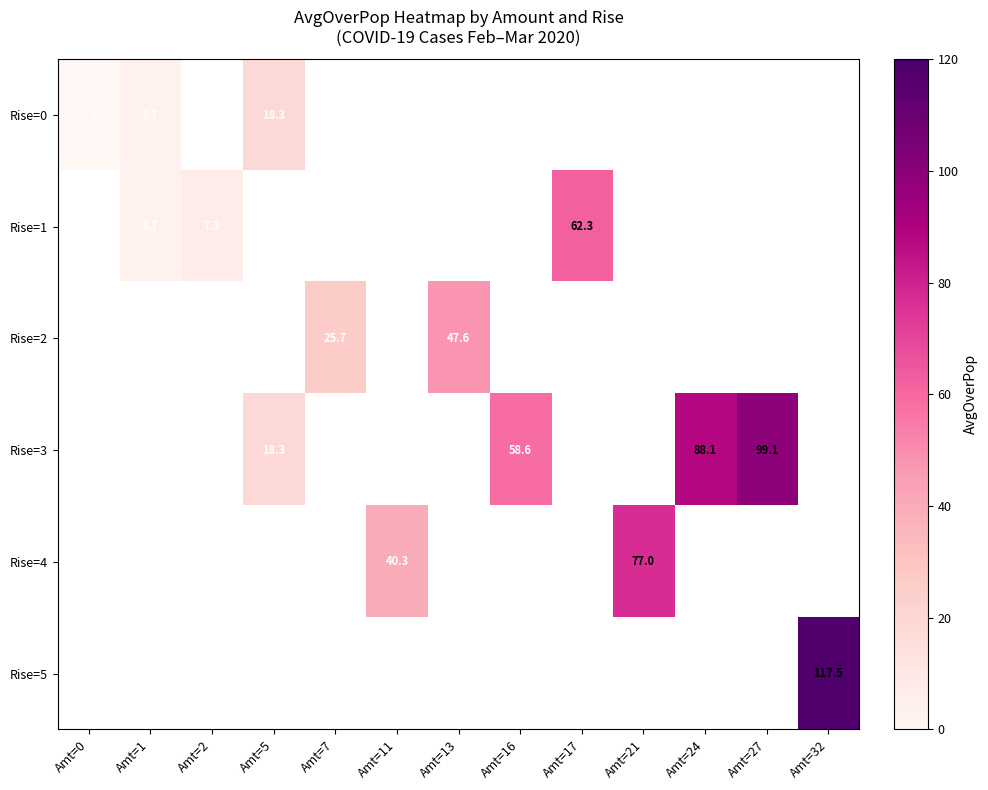

The value of Rise=3 at Amt=5 is 27.8. True or false?

False